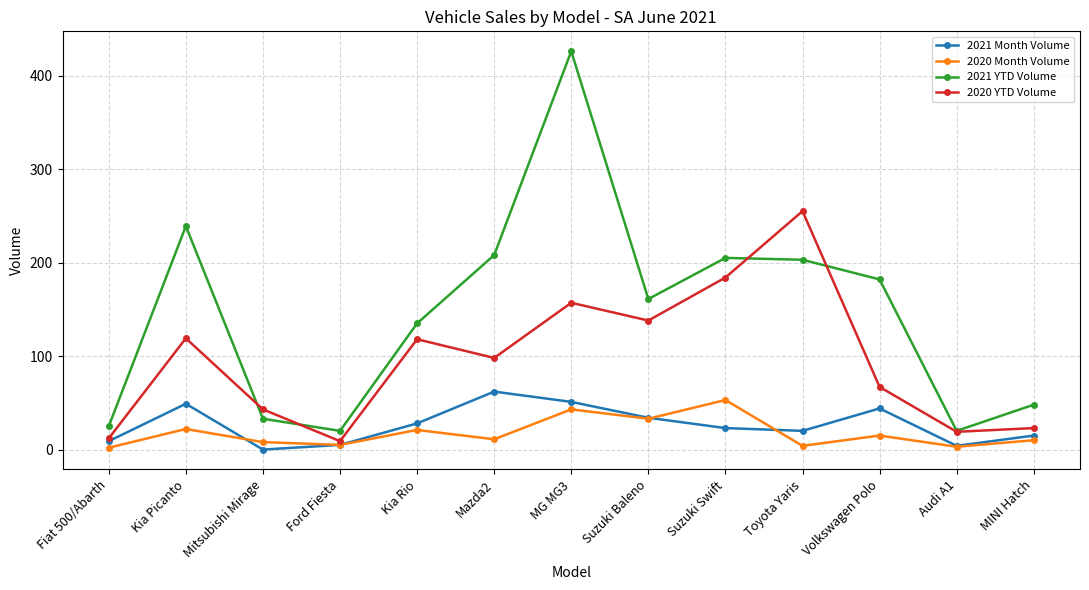

What position from the left is MG MG3?

7